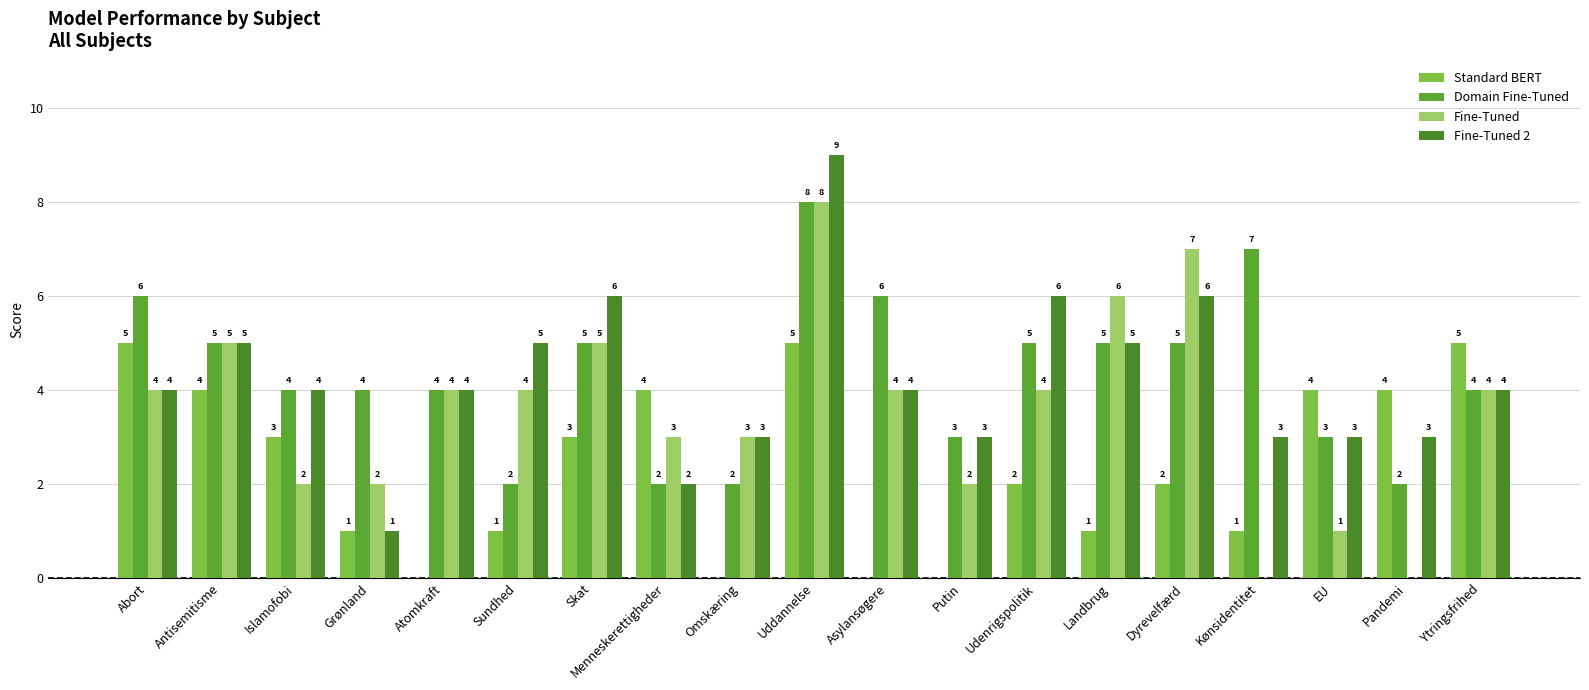

How many positive values does the Standard BERT series have?

15